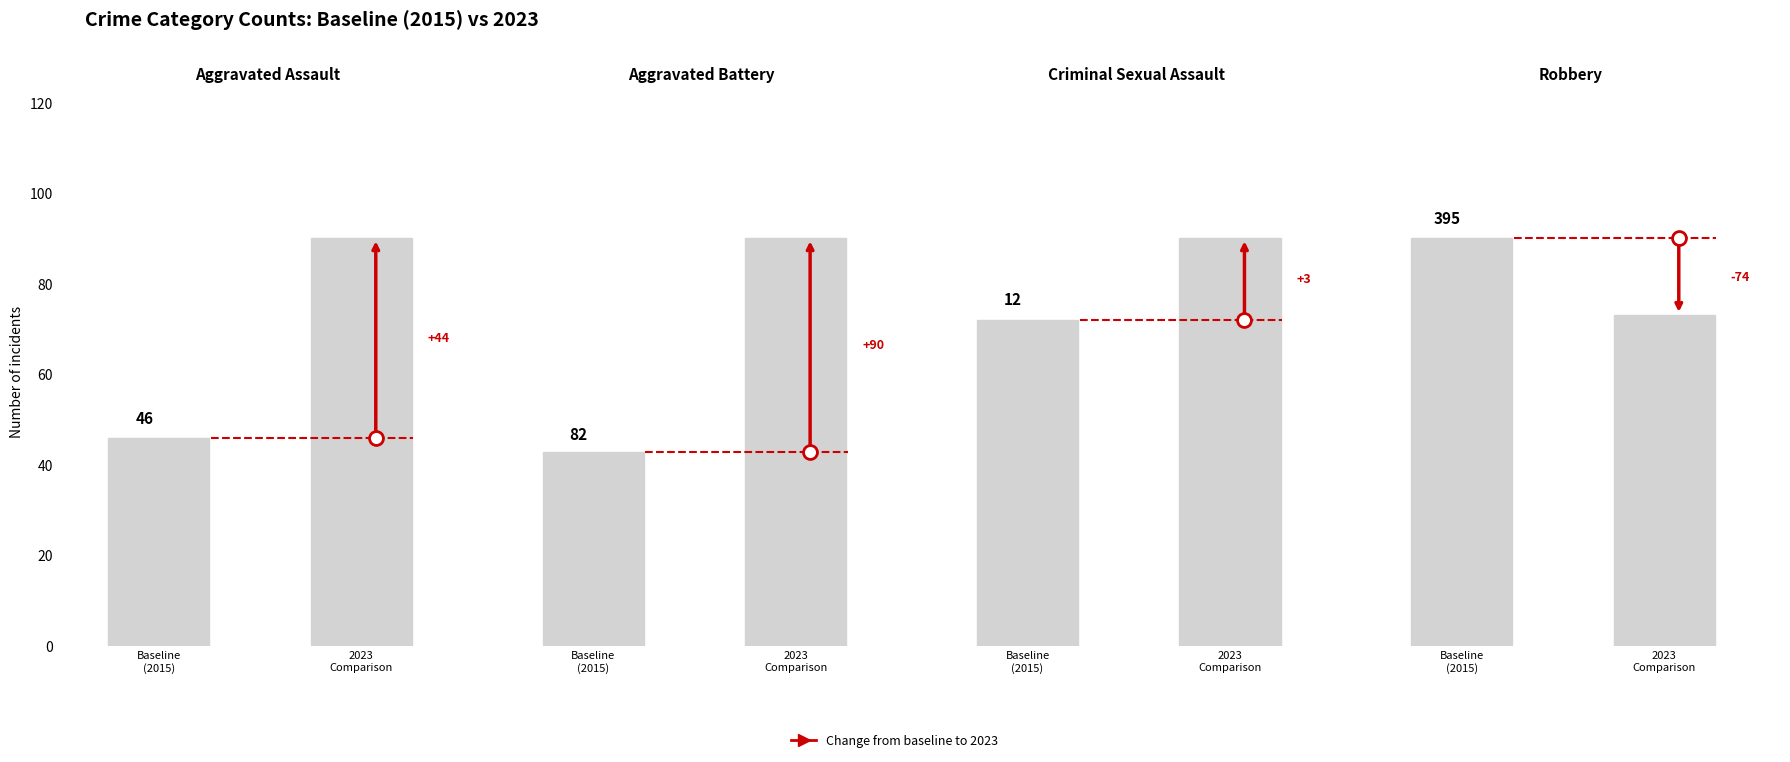

Does the chart contain stacked bars?

No